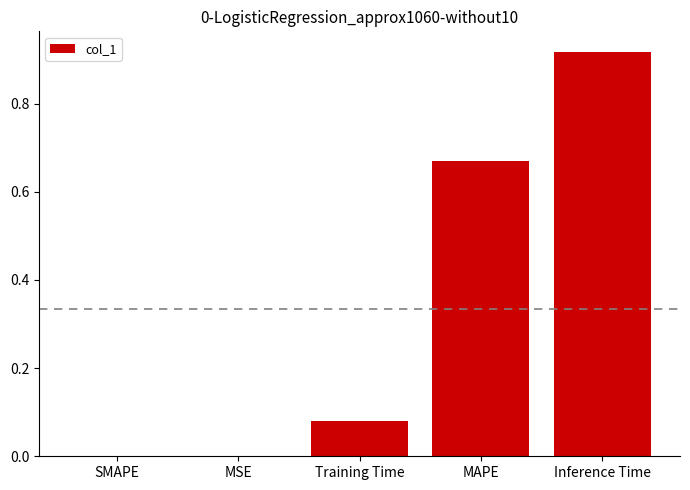

What is the change in value from SMAPE to Training Time?

+0.1